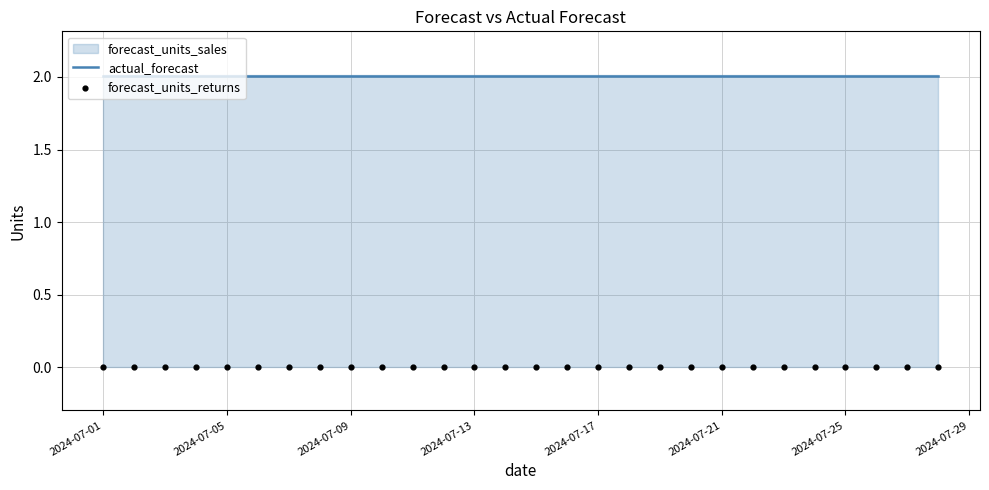

Which series contains the lowest Y value?

forecast_units_returns